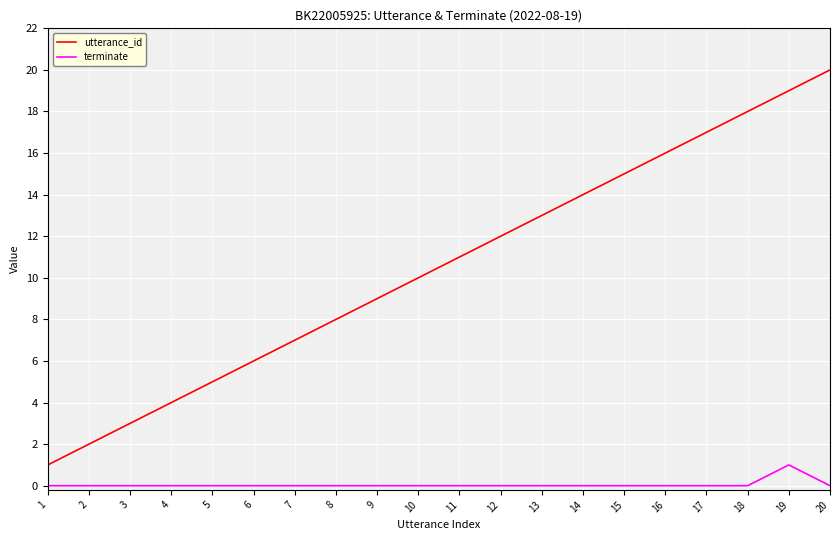

Between 15 and 17, which series saw the biggest shift?

utterance_id